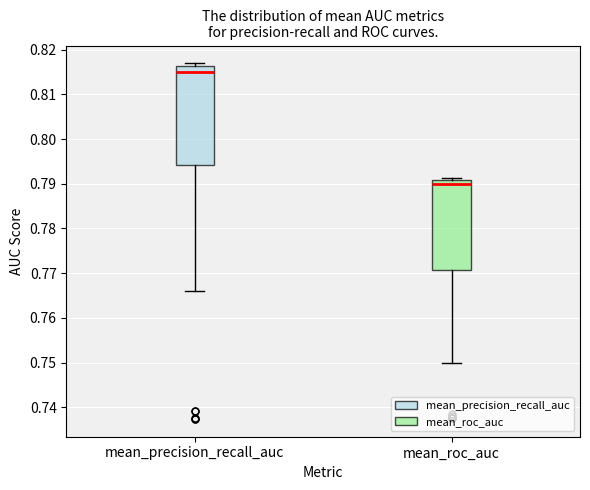

Reading left to right, transcribe this box plot: for each box, give where its median line is, the range the box spans, and where its two whiskers end, as read against the y-axis. The values are not printed on the chart, so give them approximately, as read against the axis.

mean_precision_recall_auc: median 0.815, box 0.794 to 0.816, whiskers 0.766 to 0.817
mean_roc_auc: median 0.790, box 0.771 to 0.791, whiskers 0.750 to 0.791 (just above the box's upper edge)